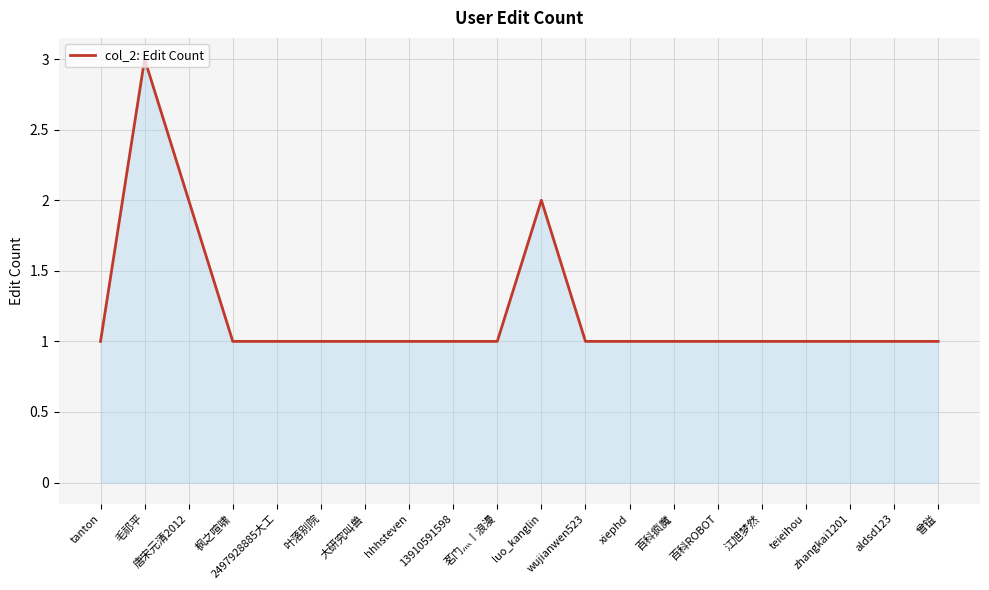

What is the maximum value shown in the chart?

3